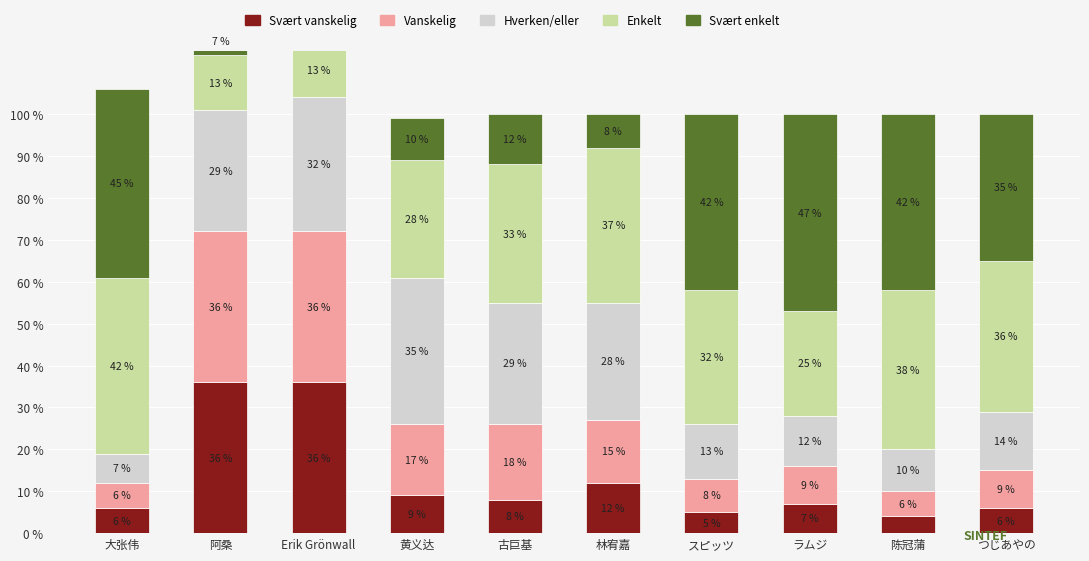

What is the difference between the second highest and second lowest values in the Hverken/eller series?

22